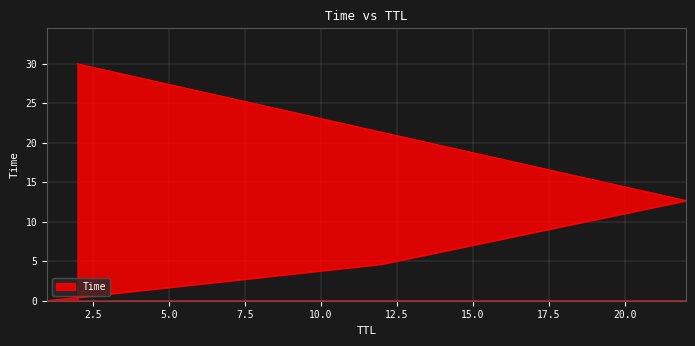

Count the number of data series in this chart.

1